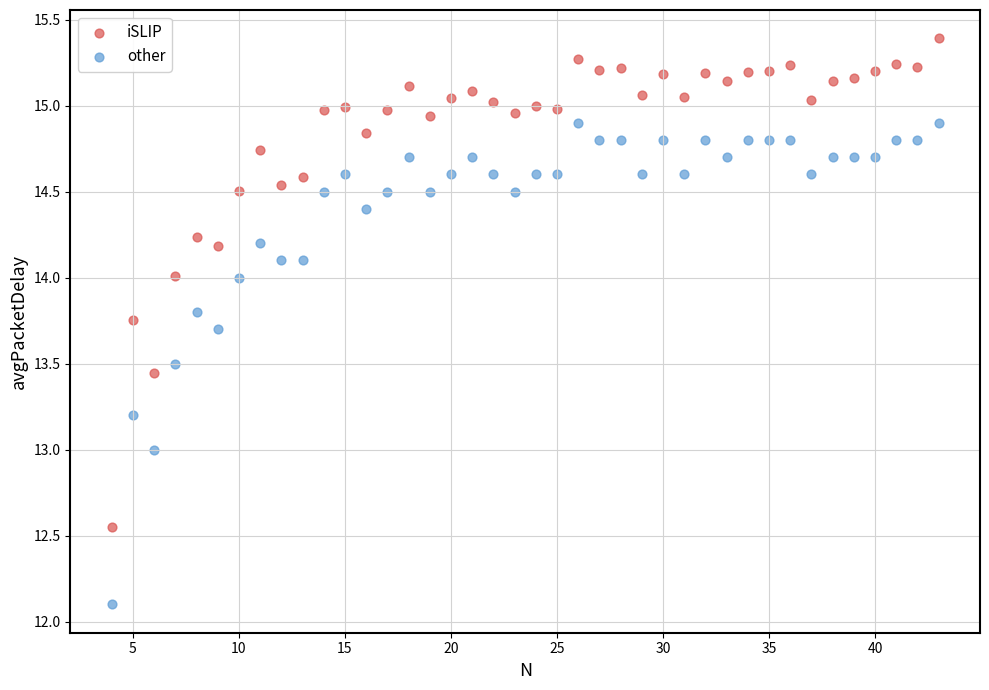

Which series contains the highest Y value?

iSLIP